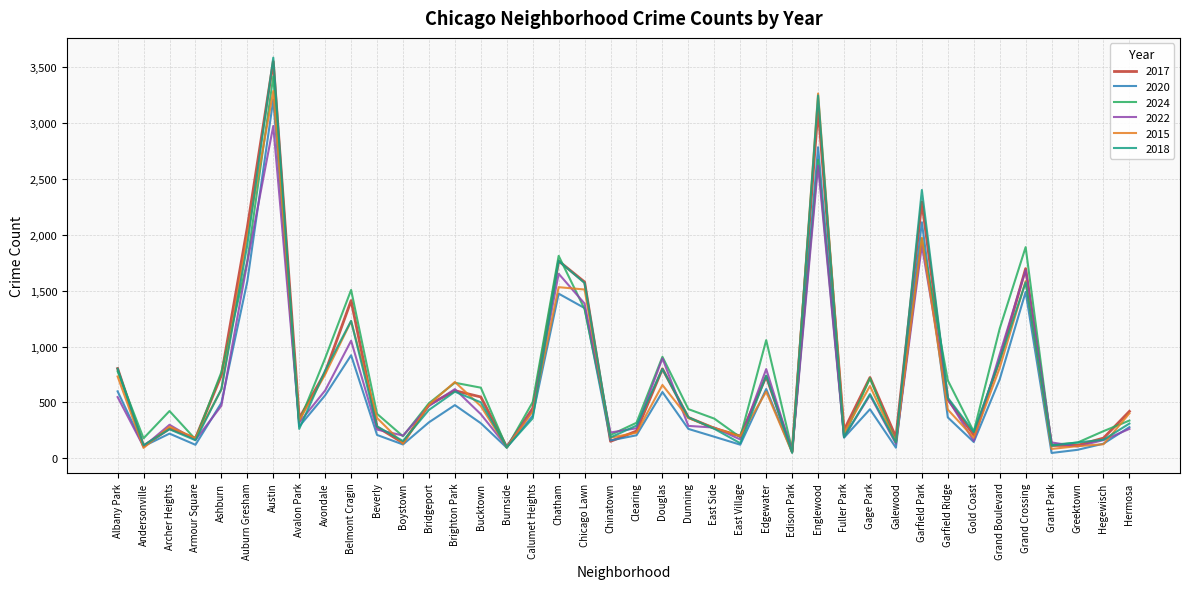

True or false: 2018 has a value of 619 at Ashburn.

True